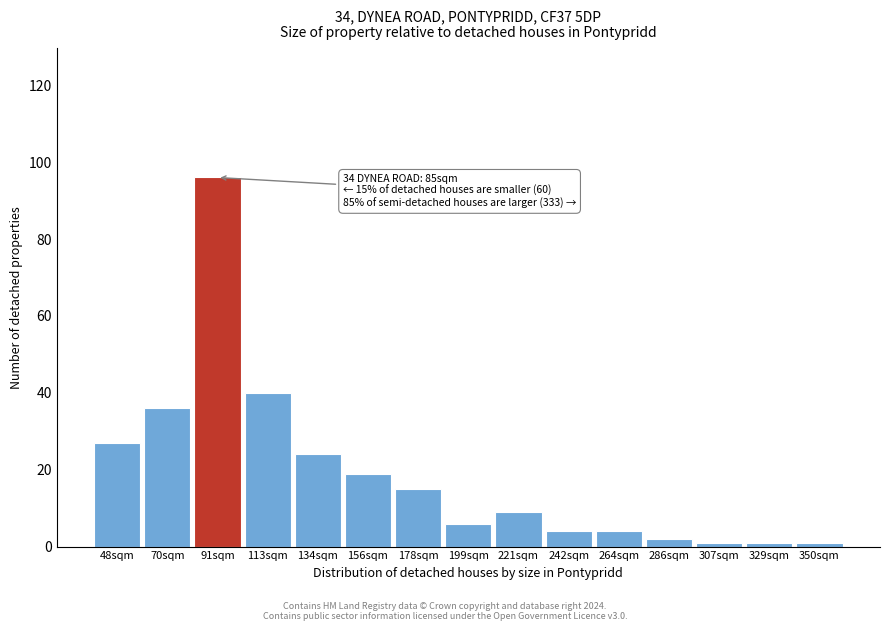

Reading left to right, list all the values displayed in this chart.

48sqm=27	70sqm=36	91sqm=96	113sqm=40	134sqm=24	156sqm=19	178sqm=15	199sqm=6	221sqm=9	242sqm=4	264sqm=4	286sqm=2	307sqm=1	329sqm=1	350sqm=1